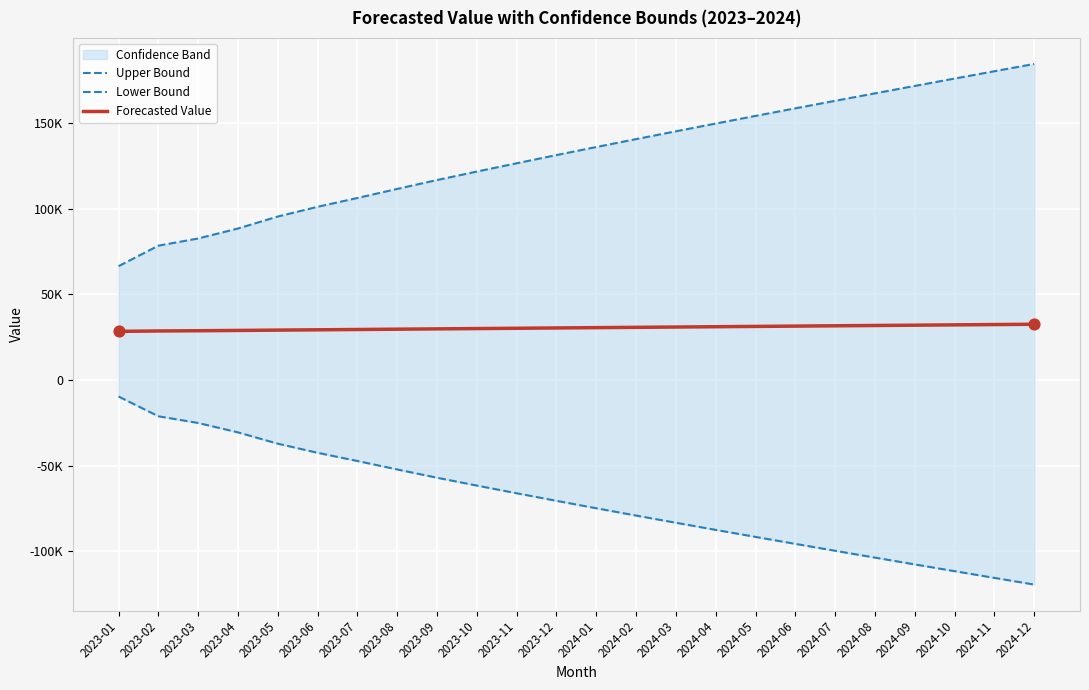

Which series contains the highest Y value?

Upper Bound